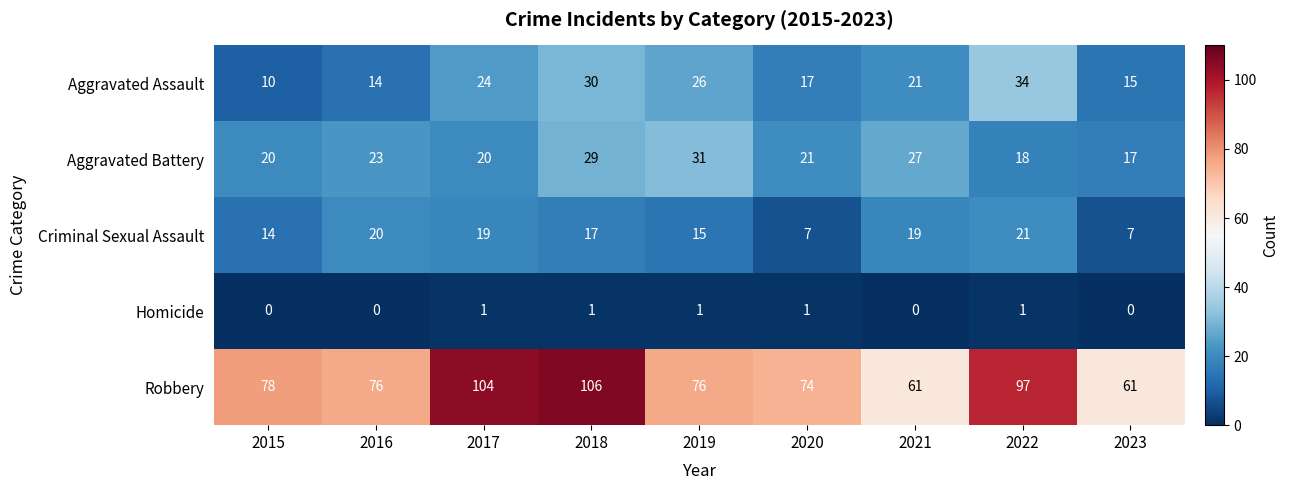

Between 2015 and 2017, which series saw the biggest shift?

Robbery